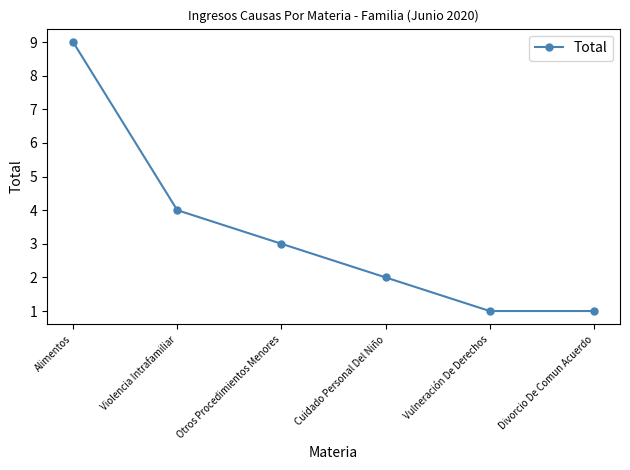

The value at Divorcio De Comun Acuerdo is 1. True or false?

True